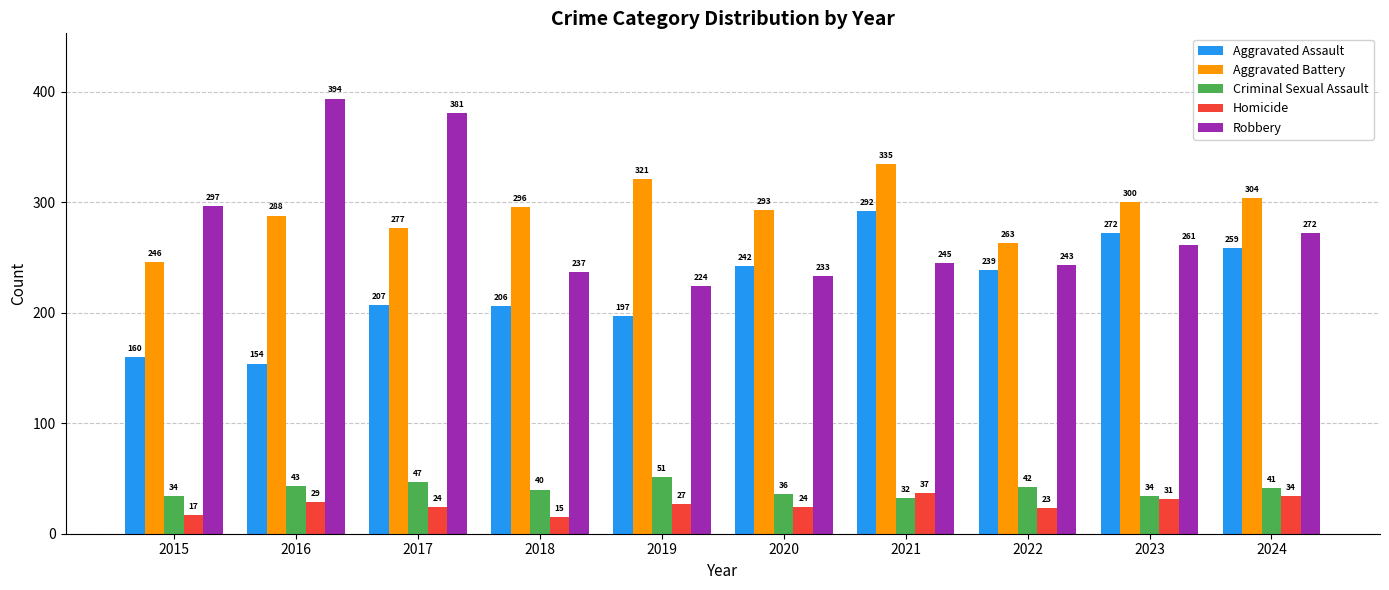

Reading left to right, what are all the values shown in this chart?

Aggravated Assault: 160	154	207	206	197	242	292	239	272	259
Aggravated Battery: 246	288	277	296	321	293	335	263	300	304
Criminal Sexual Assault: 34	43	47	40	51	36	32	42	34	41
Homicide: 17	29	24	15	27	24	37	23	31	34
Robbery: 297	394	381	237	224	233	245	243	261	272